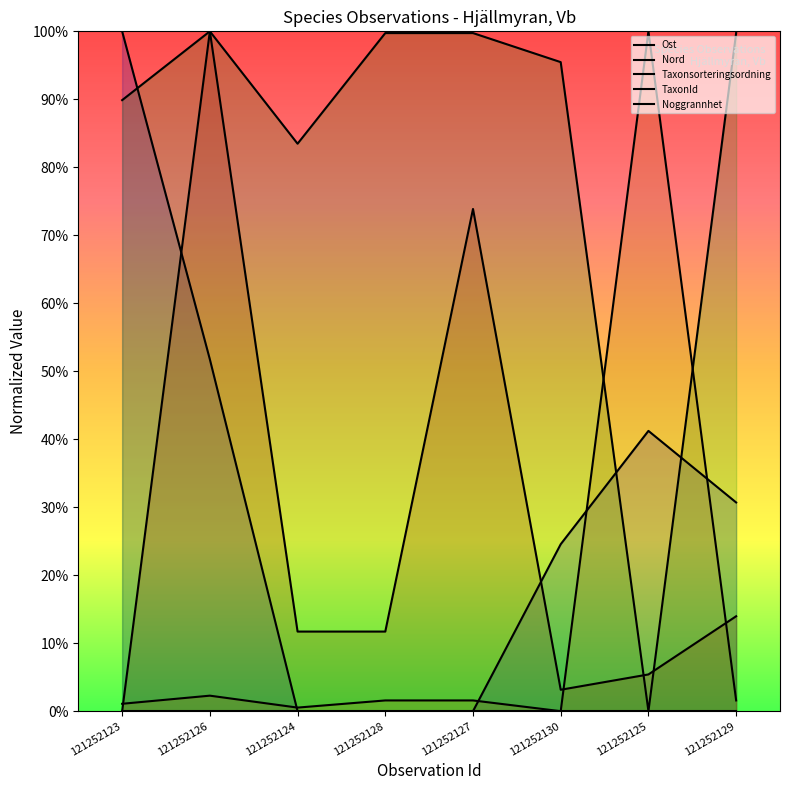

What is the sum of all Nord values?

2.2